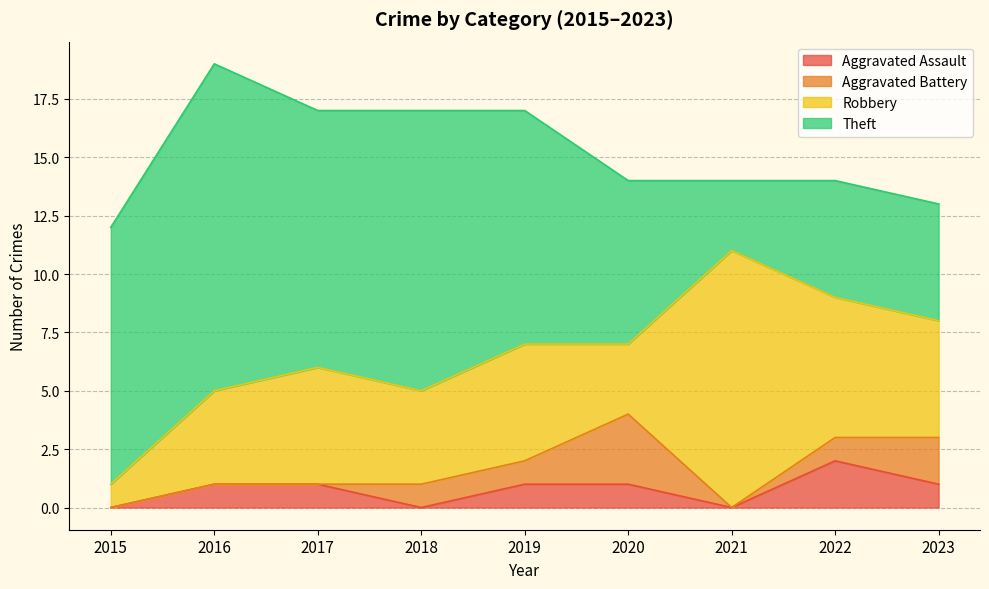

Between 2021 and 2017, which is larger?

2017